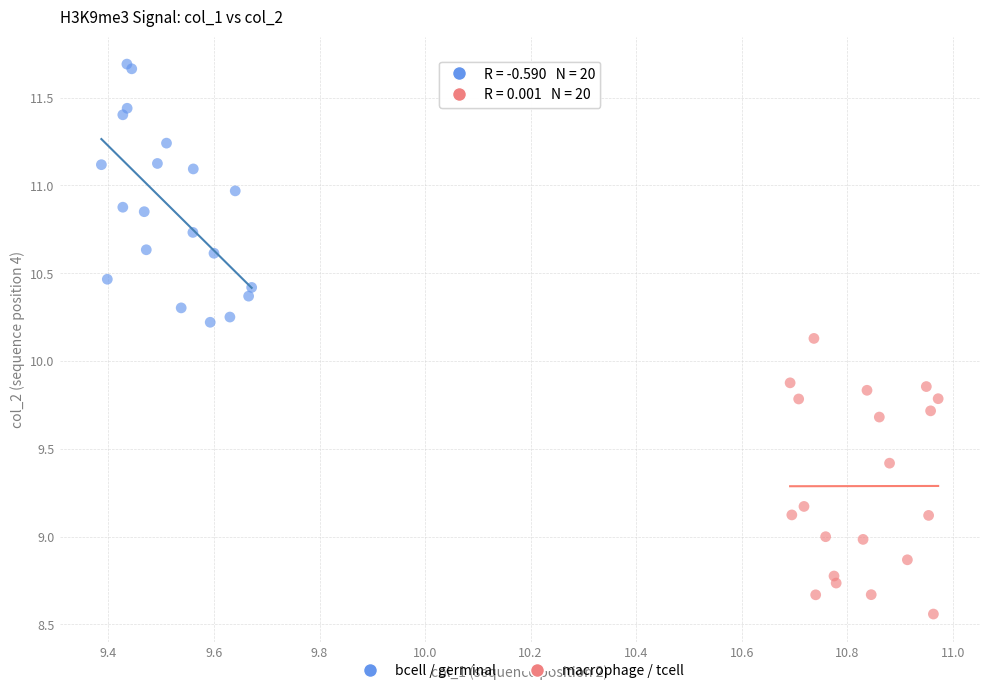

Which series contains the lowest Y value?

macrophage / tcell